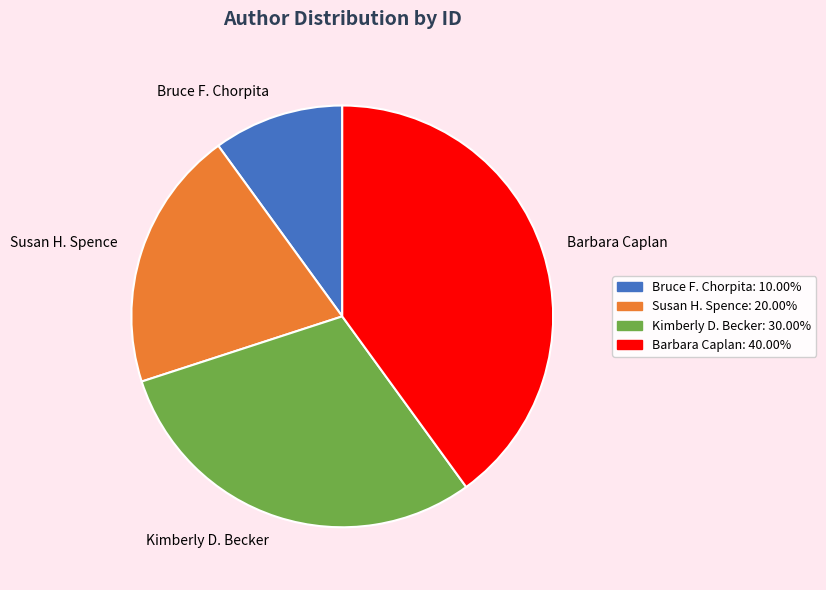

Between Susan H. Spence and Kimberly D. Becker, which is larger?

Kimberly D. Becker